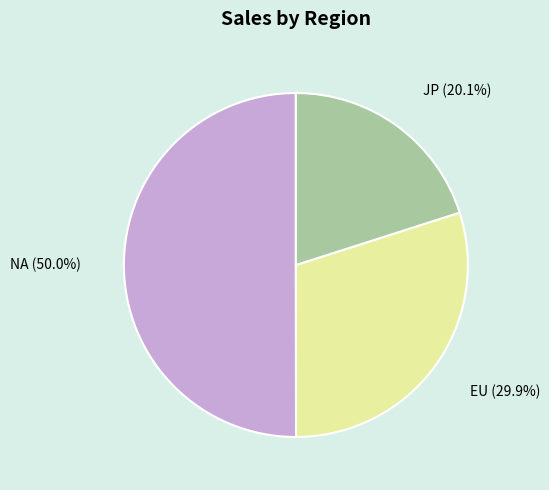

What is the majority slice?

NA